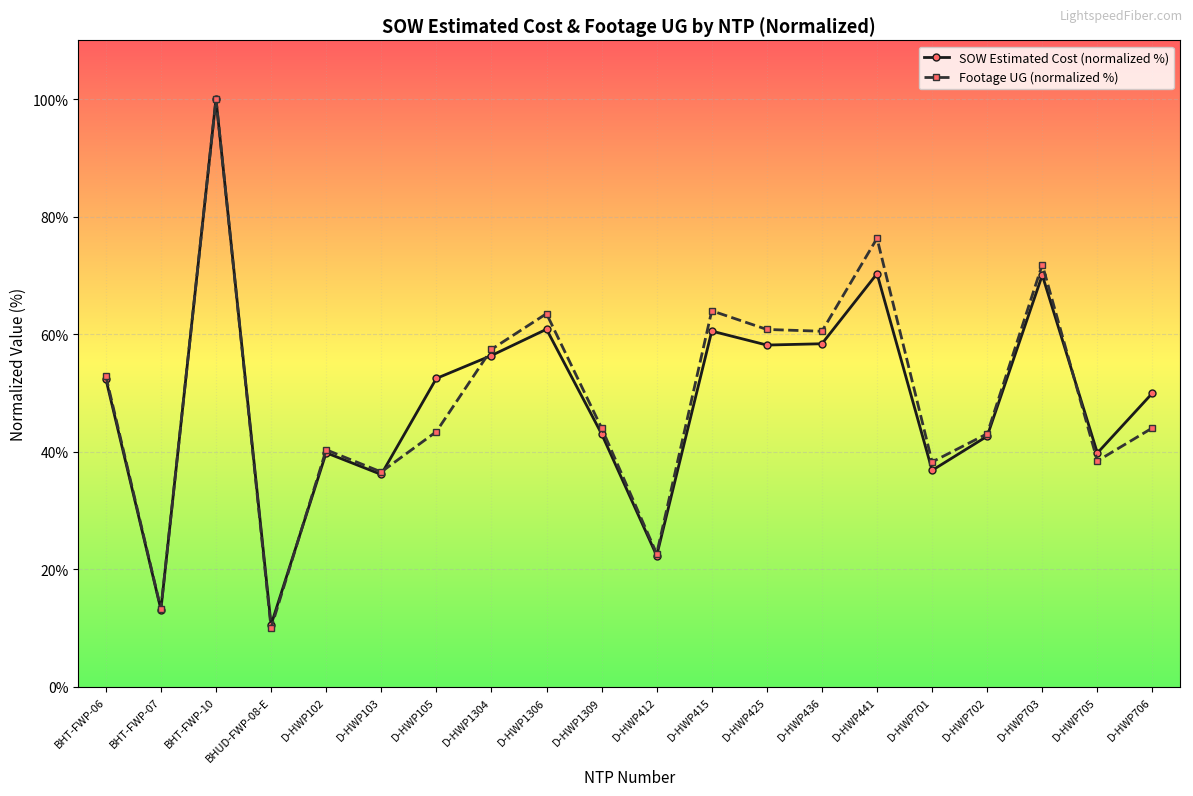

Which series has the widest spread of values?

Footage UG (normalized %)